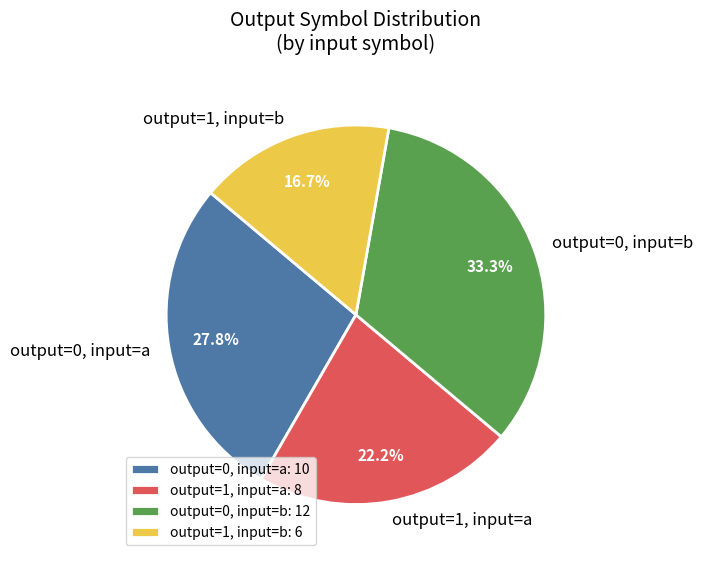

Is there a majority slice in this chart?

No